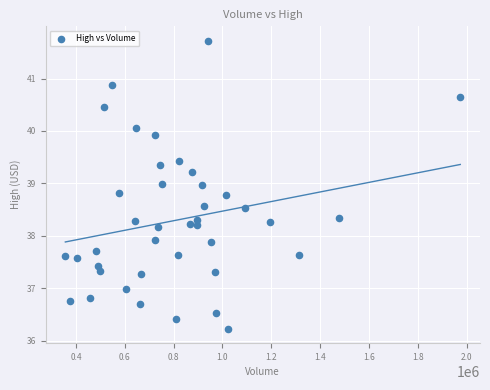

What is the range of X values (max minus min)?

1617586.0